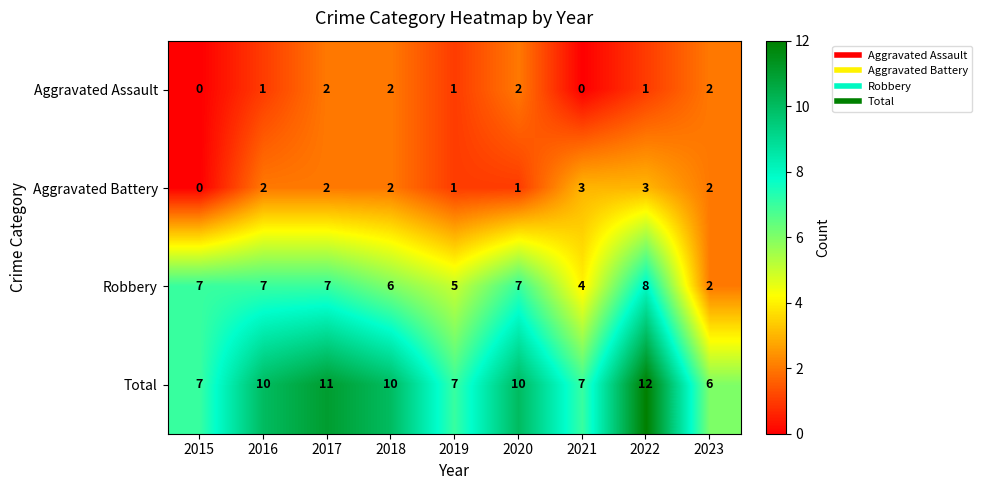

True or false: Total has a value of 10 at 2018.

True